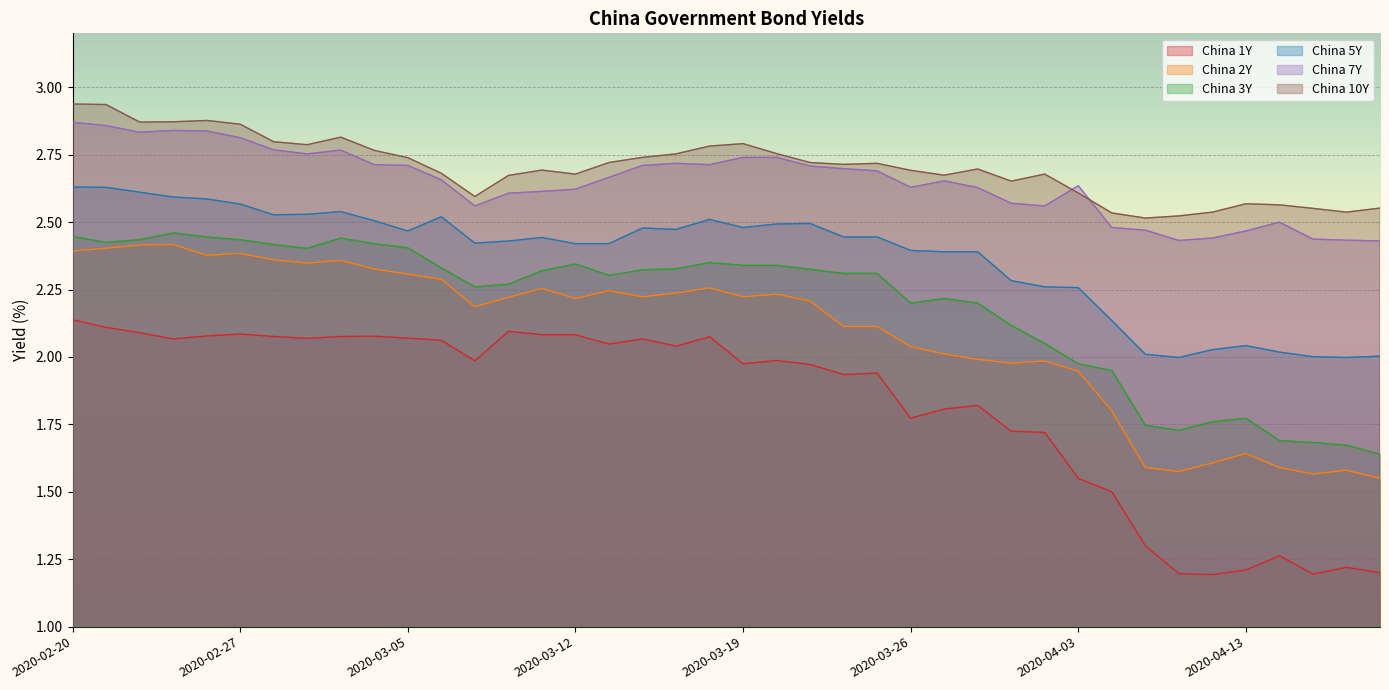

Is the value of China 7Y at 2020-03-03 greater than the value of China 5Y at 2020-03-12?

Yes